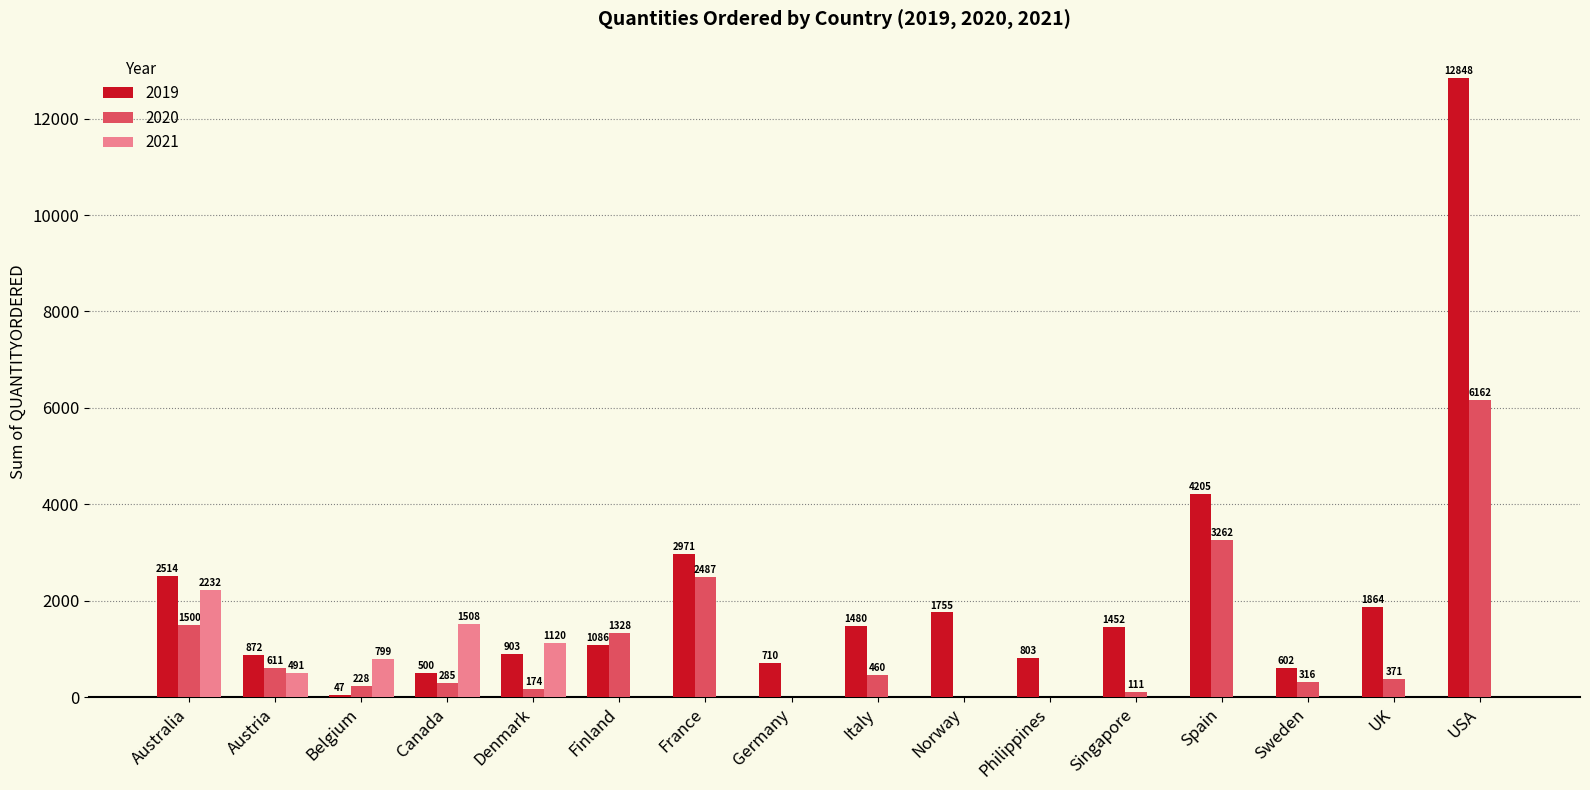

Which series has the largest total across all categories?

2019